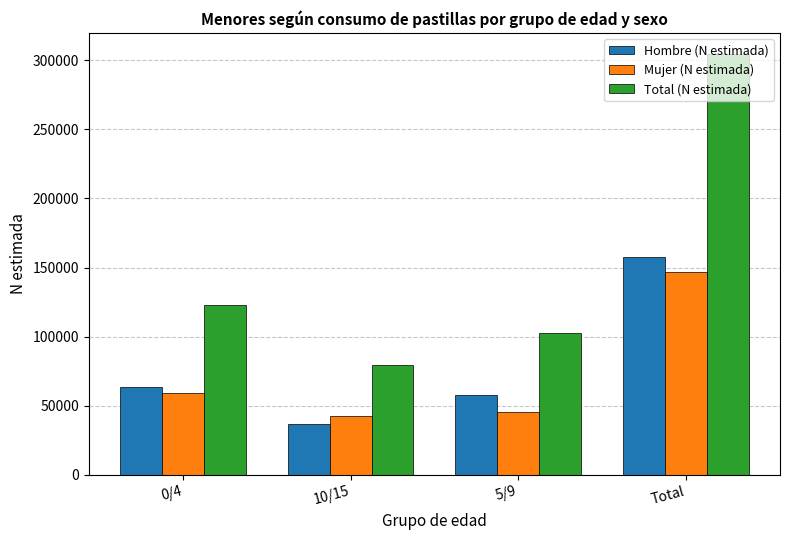

Which series changed the most between 5/9 and Total?

Total (N estimada)